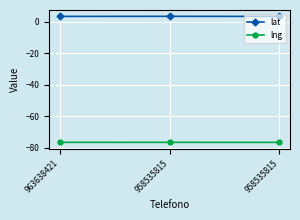

What is the spread (max minus min) of values at 958535815?

80.0